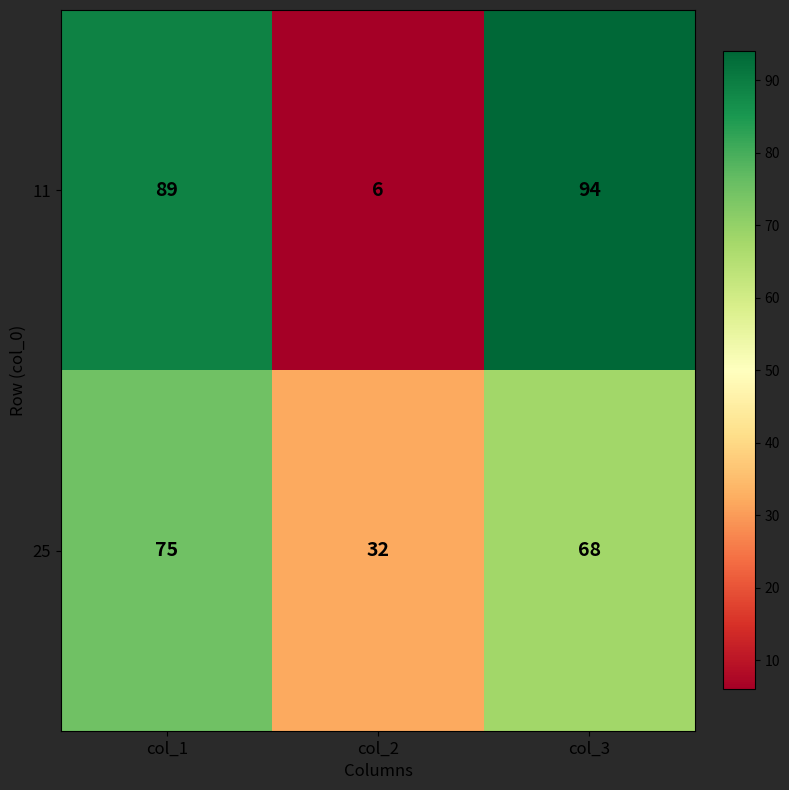

Reading right to left, list all the values displayed in this chart.

11: 94	6	89
25: 68	32	75